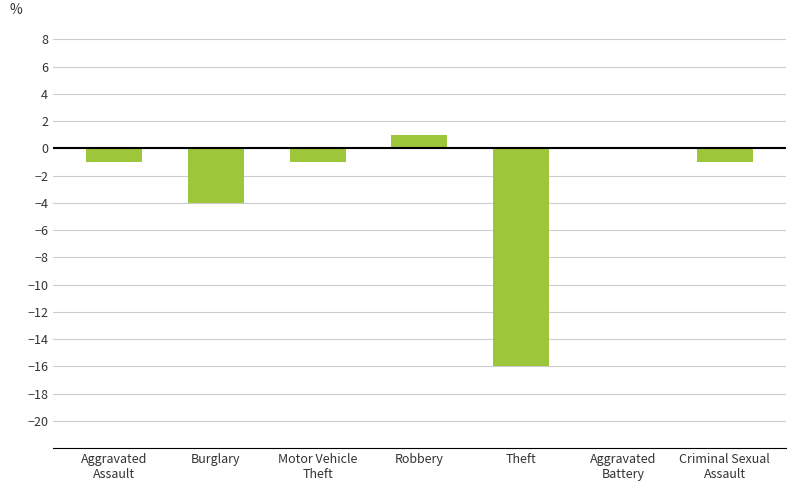

What is the sum of the values at Criminal Sexual
Assault and Aggravated
Battery?

-1